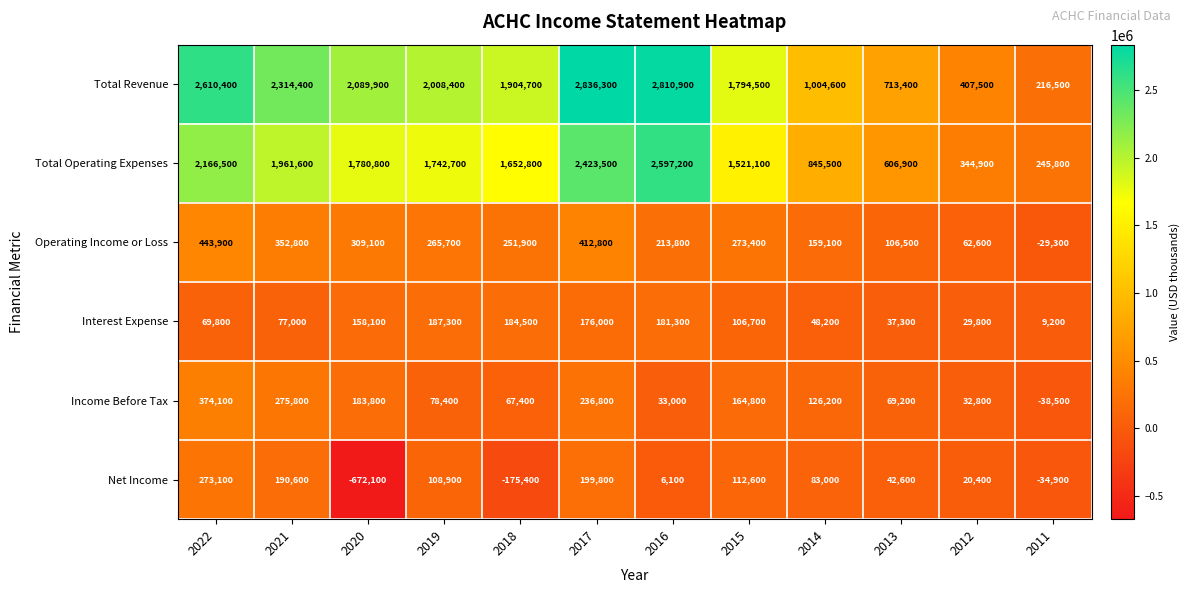

How many series are shown in this chart?

6